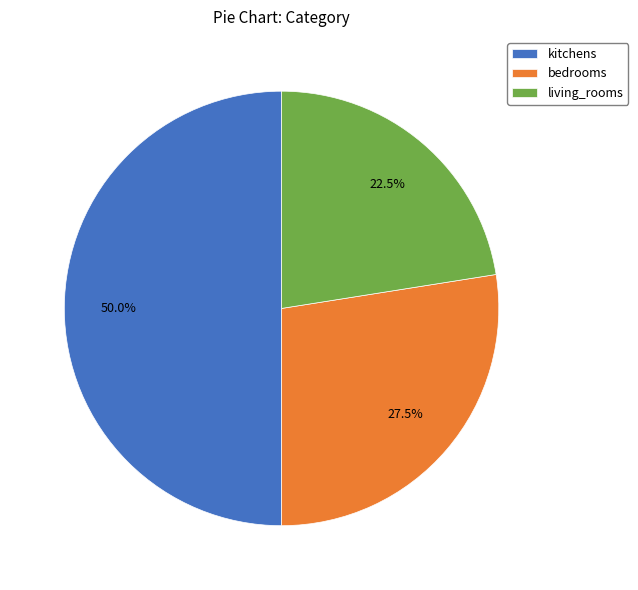

How much of the chart is everything except living_rooms?

77.5%